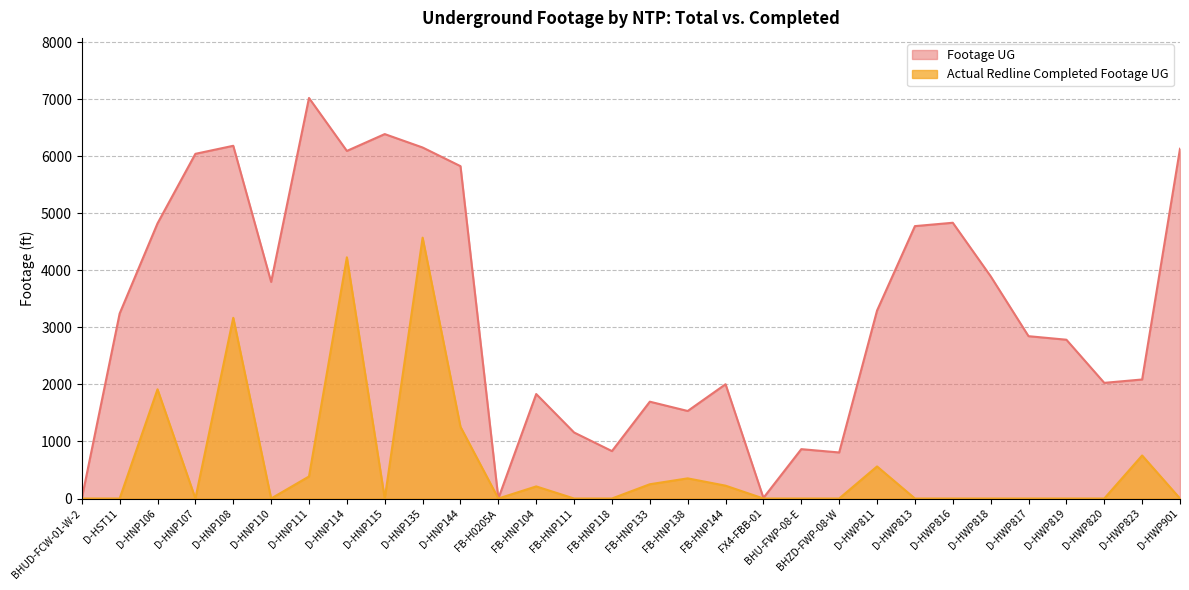

Between FB-HNP104 and D-HWP819, which series saw the biggest shift?

Footage UG